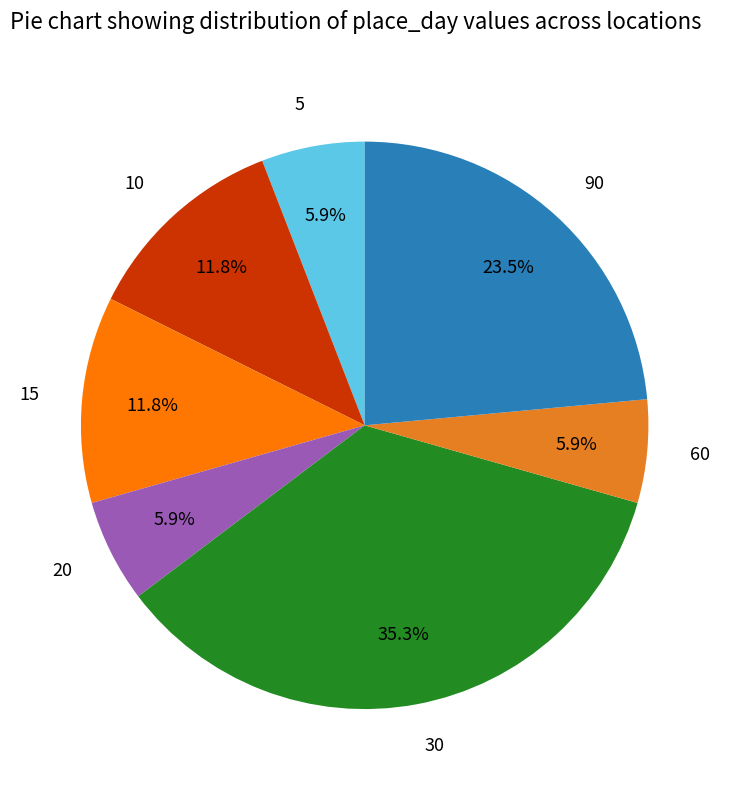

Is there any slice that represents more than half of the pie?

No